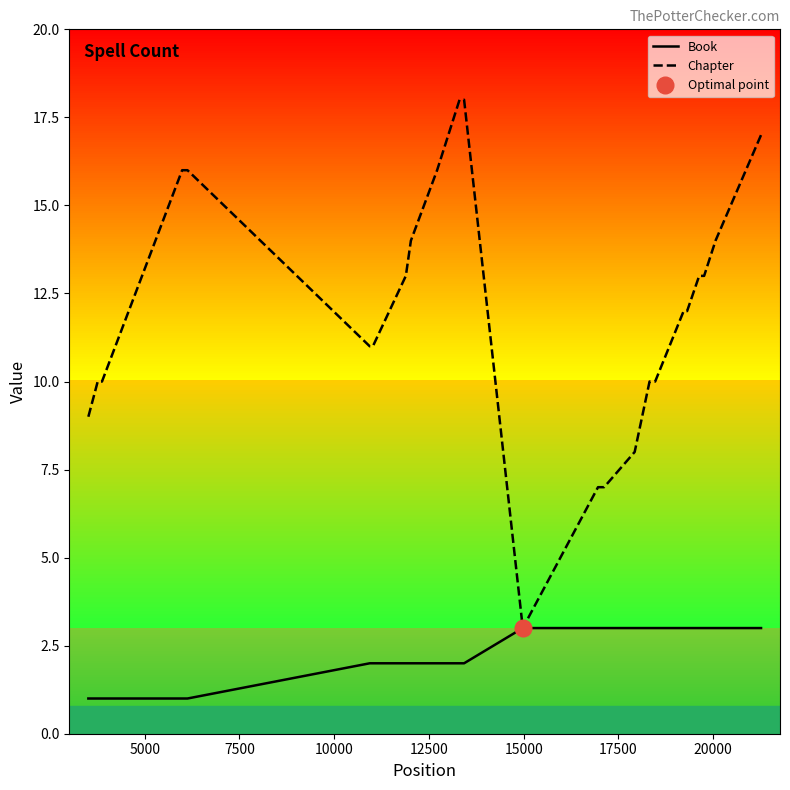

The value of Chapter at 22 is 10. True or false?

False